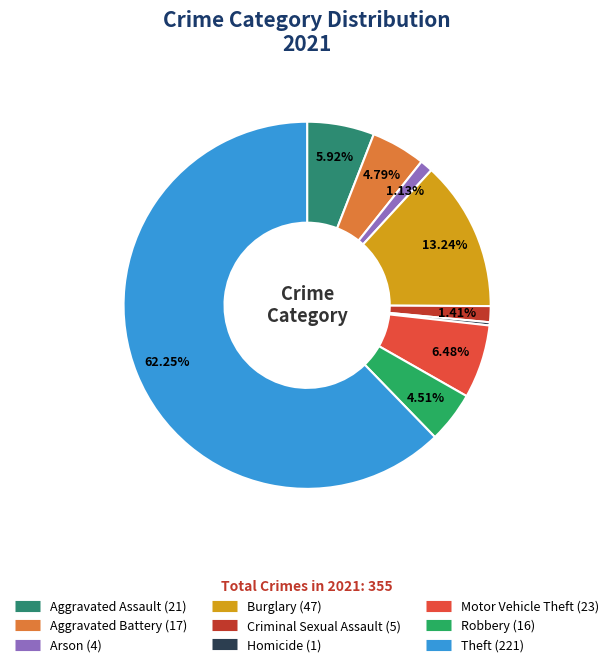

Combined, do Aggravated Battery and Arson account for over 50%?

No